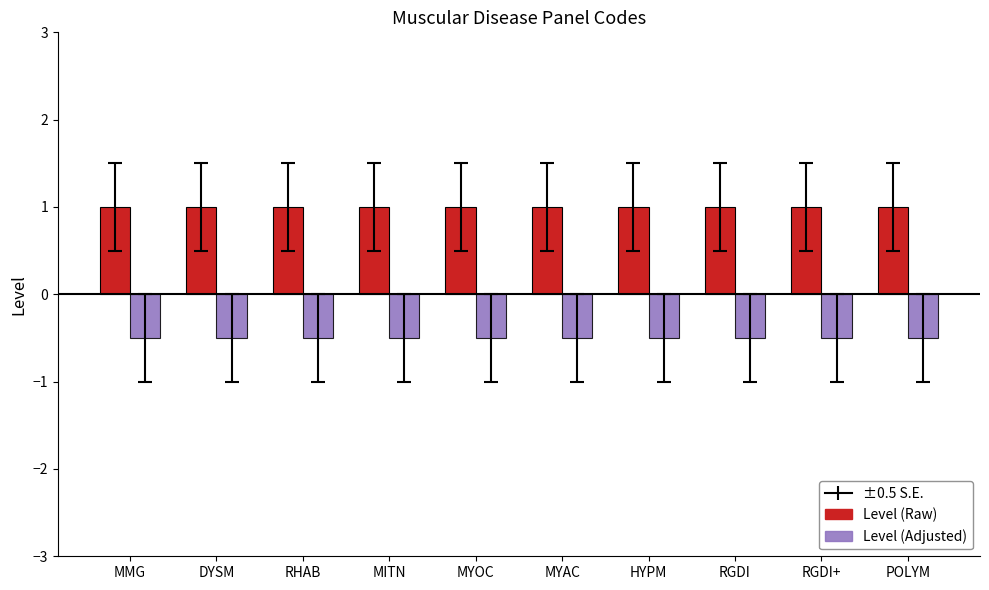

What is the difference between the highest and lowest values at RGDI?

1.5